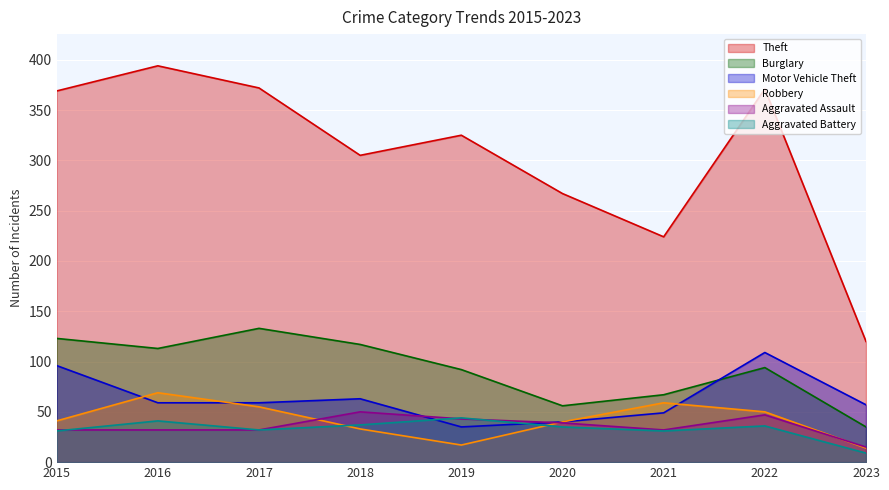

Which category has the highest value across all series?

2016